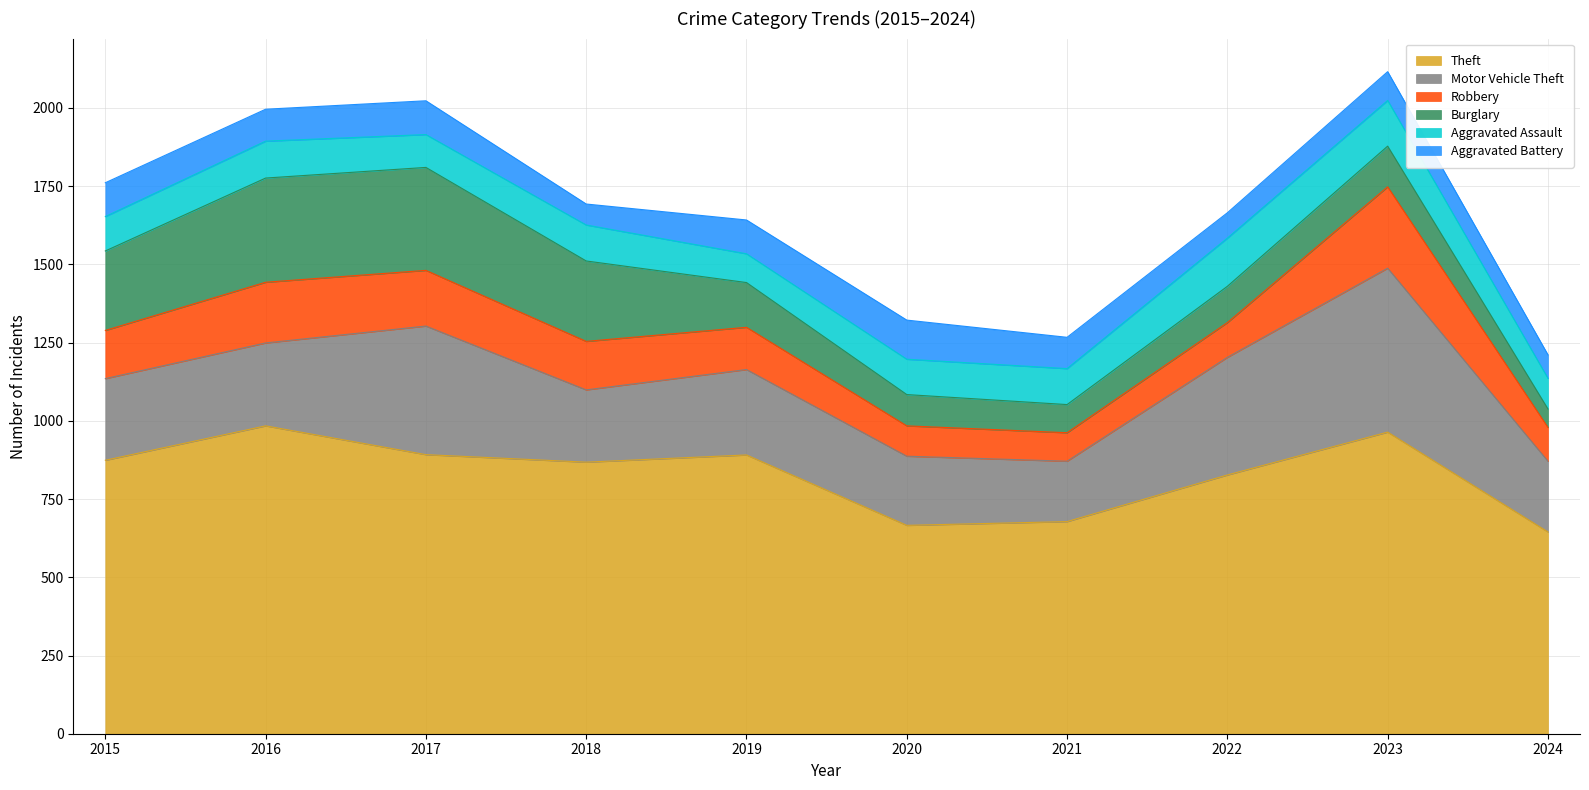

What are all the series names shown in the legend?

Theft, Motor Vehicle Theft, Robbery, Burglary, Aggravated Assault, Aggravated Battery